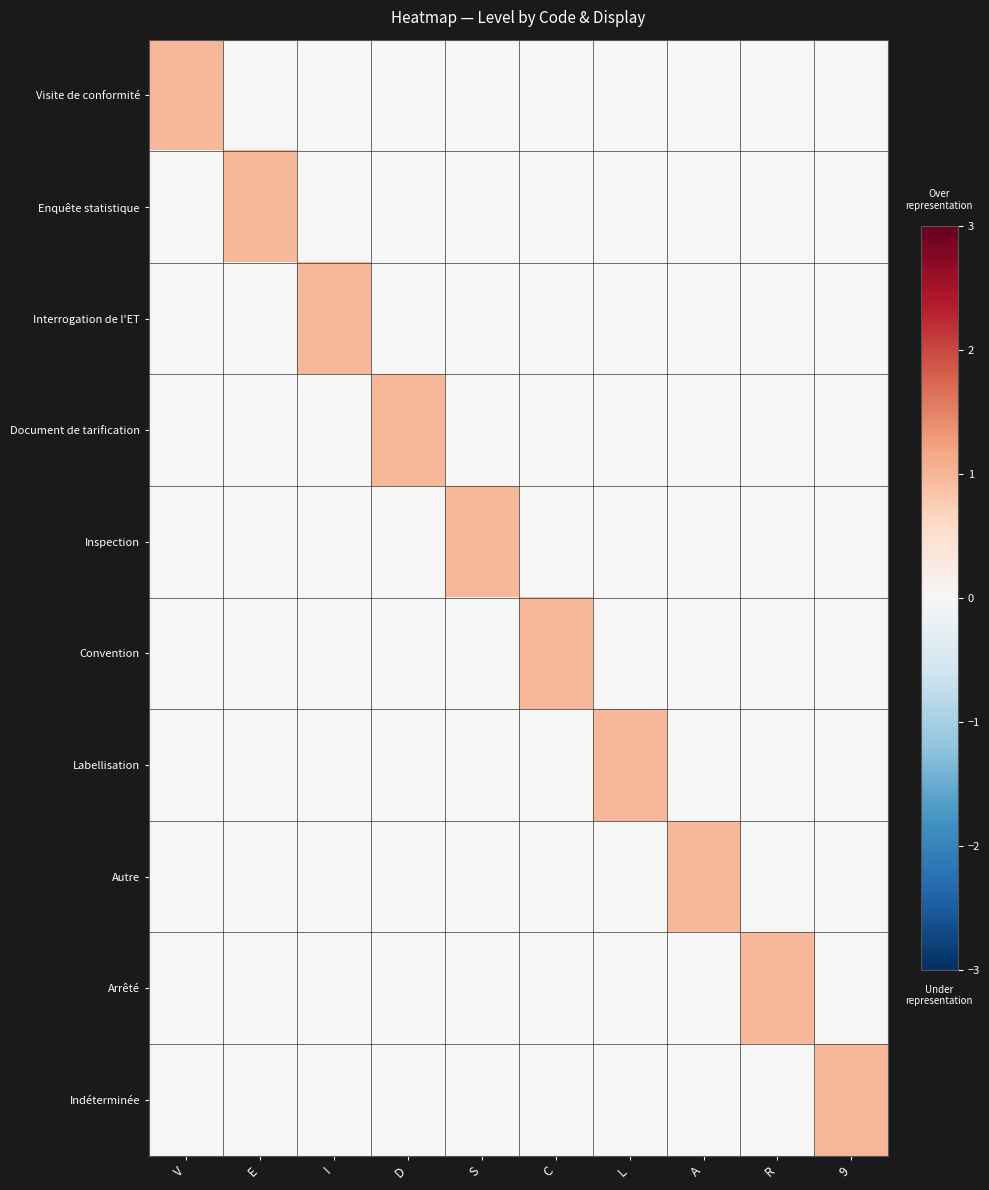

Which has a higher value, D or L?

D